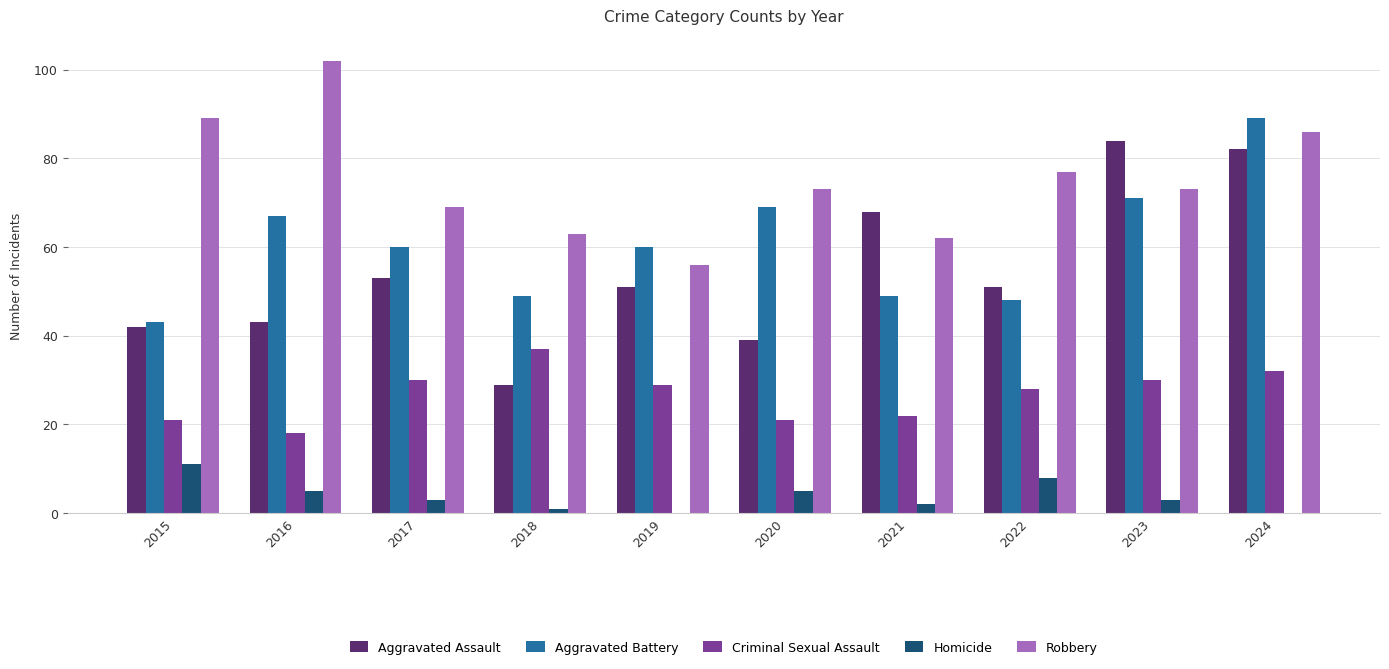

What is the sum of all Aggravated Assault values?

542